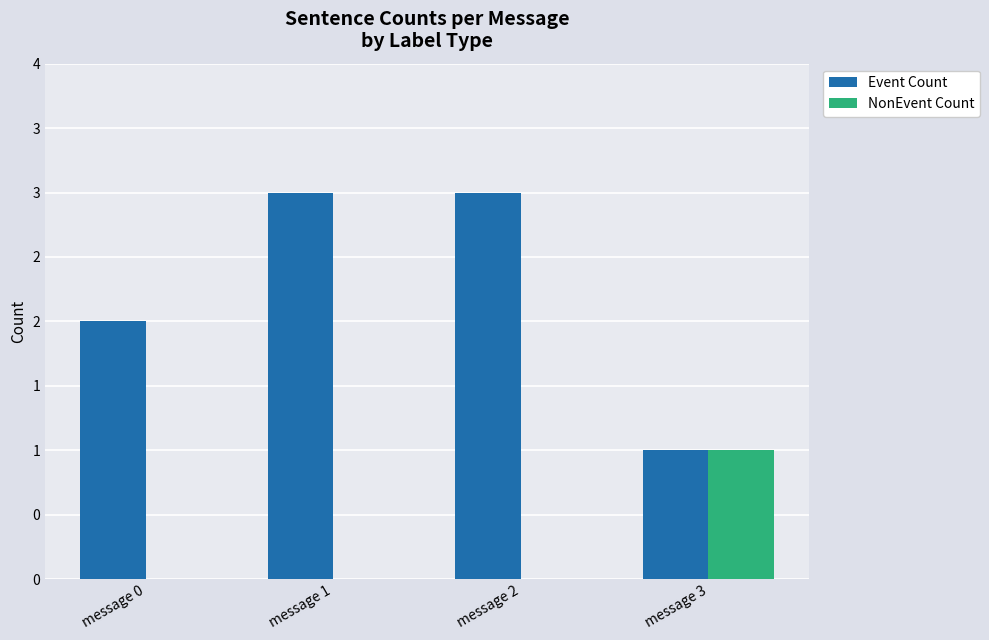

What are all the series names shown in the legend?

Event Count, NonEvent Count